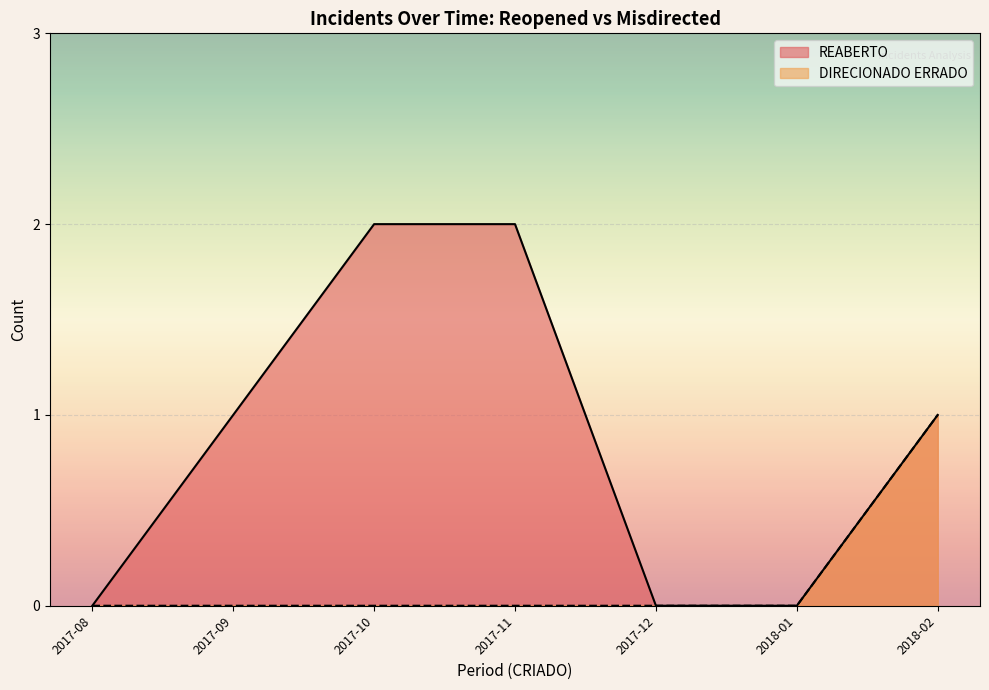

True or false: REABERTO and DIRECIONADO ERRADO cross at least once.

False